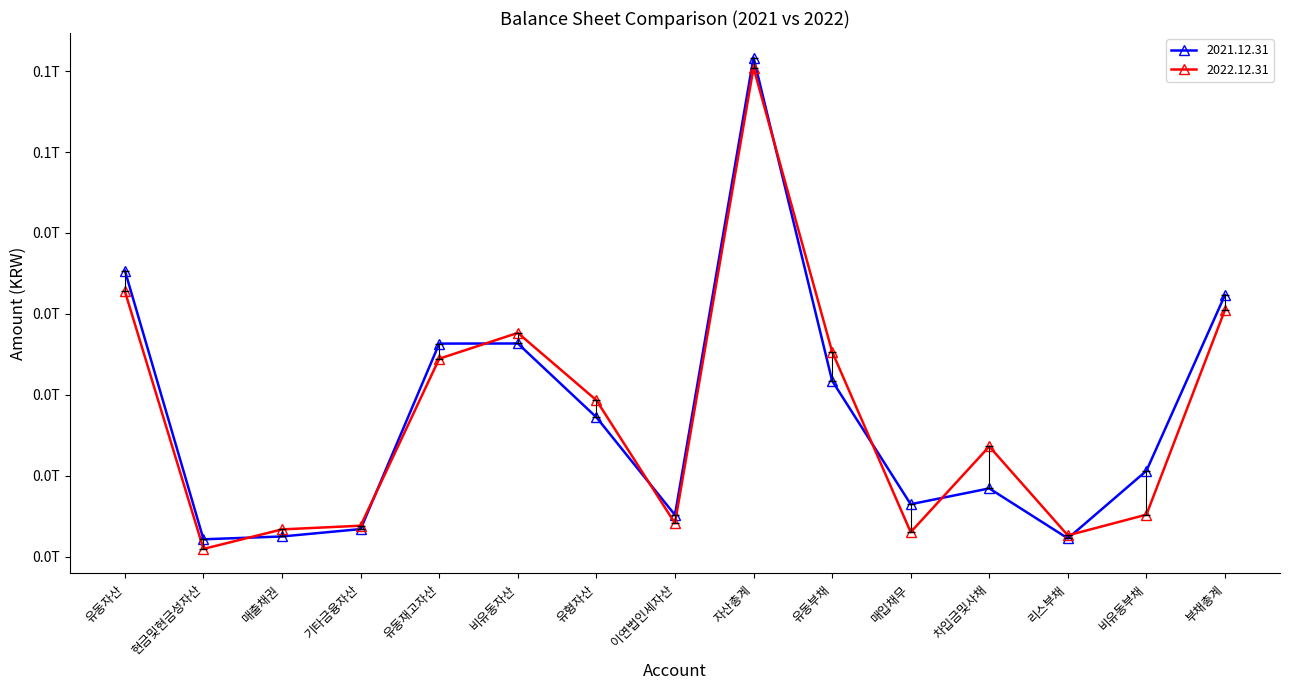

Is this an area chart (filled region under the line)?

No